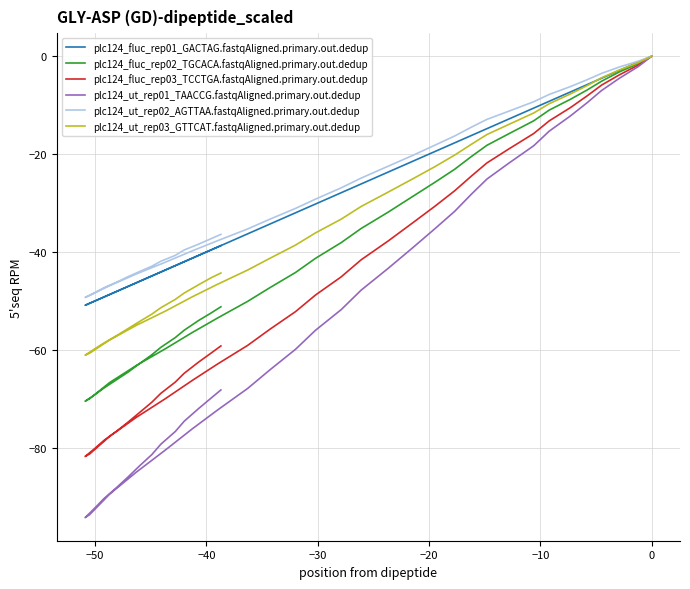

Which series has the widest spread of values?

plc124_ut_rep01_TAACCG.fastqAligned.primary.out.dedup